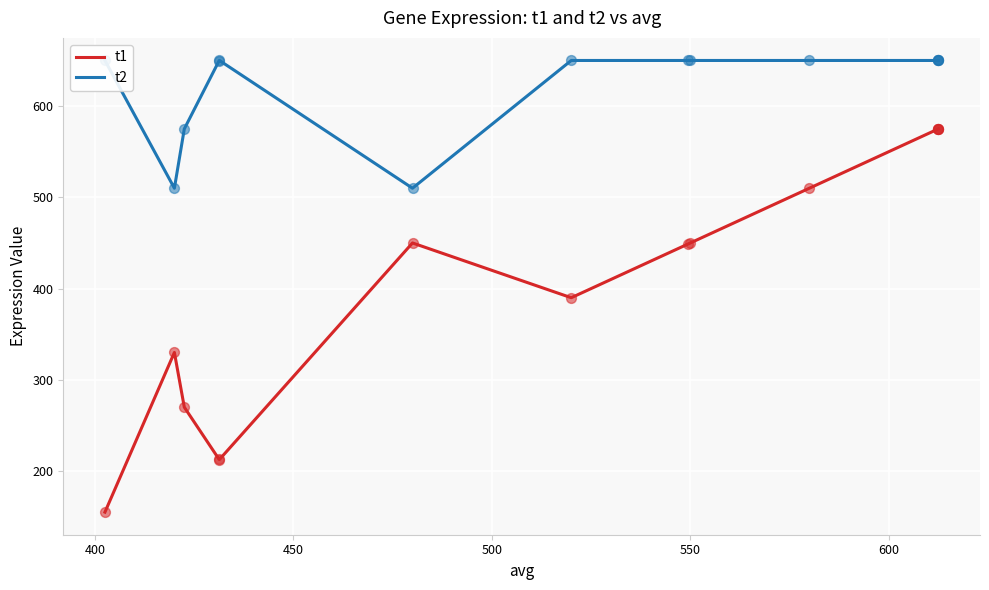

Is the value of t2 at 10 greater than the value of t1 at 450?

Yes